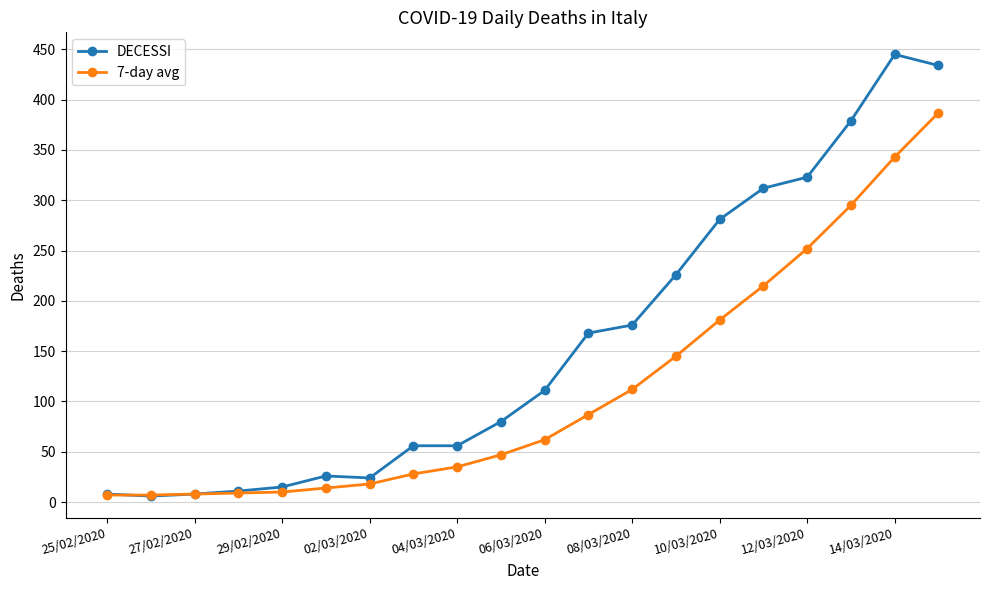

Which series has the largest total across all categories?

DECESSI